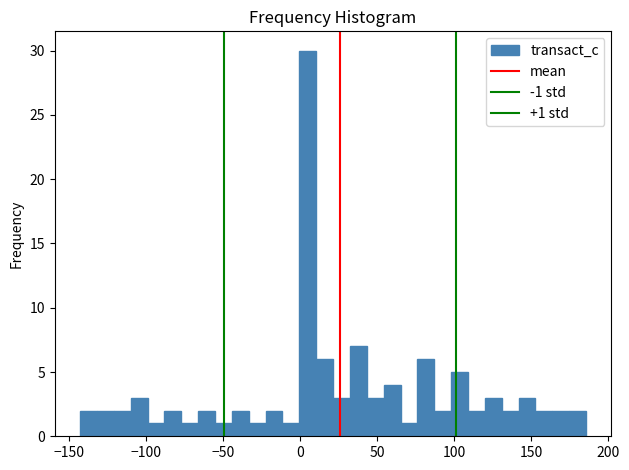

Around what value on the x-axis is the tallest bar? Give the approximate position of its centre, as read against the axis.

5